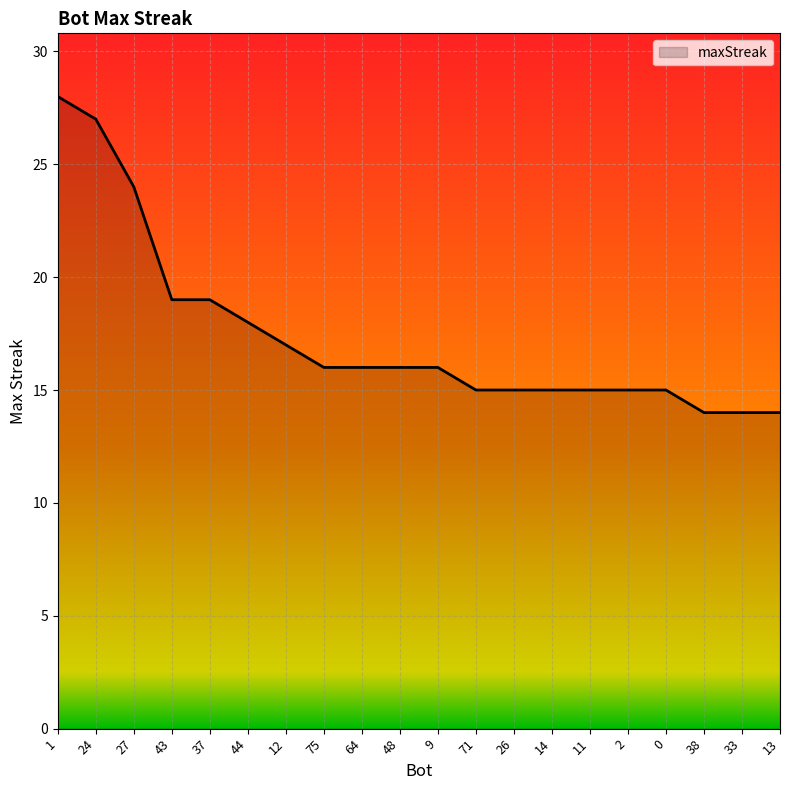

What value does the data have at 44?

18